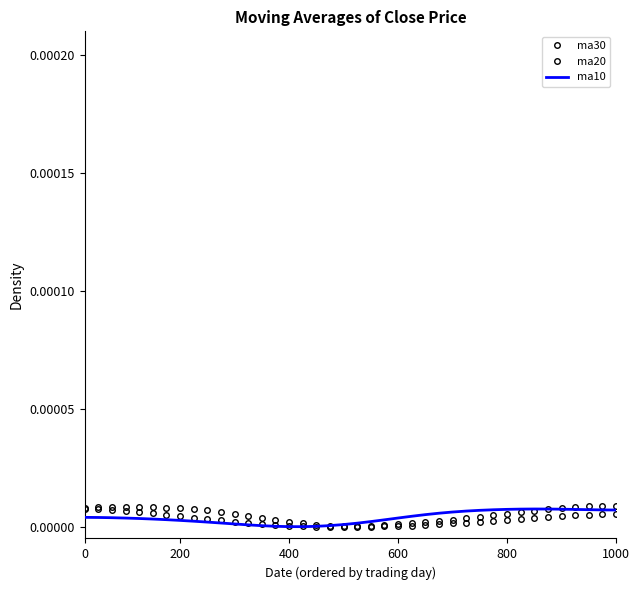

What are all the series names shown in the legend?

ma30, ma20, ma10